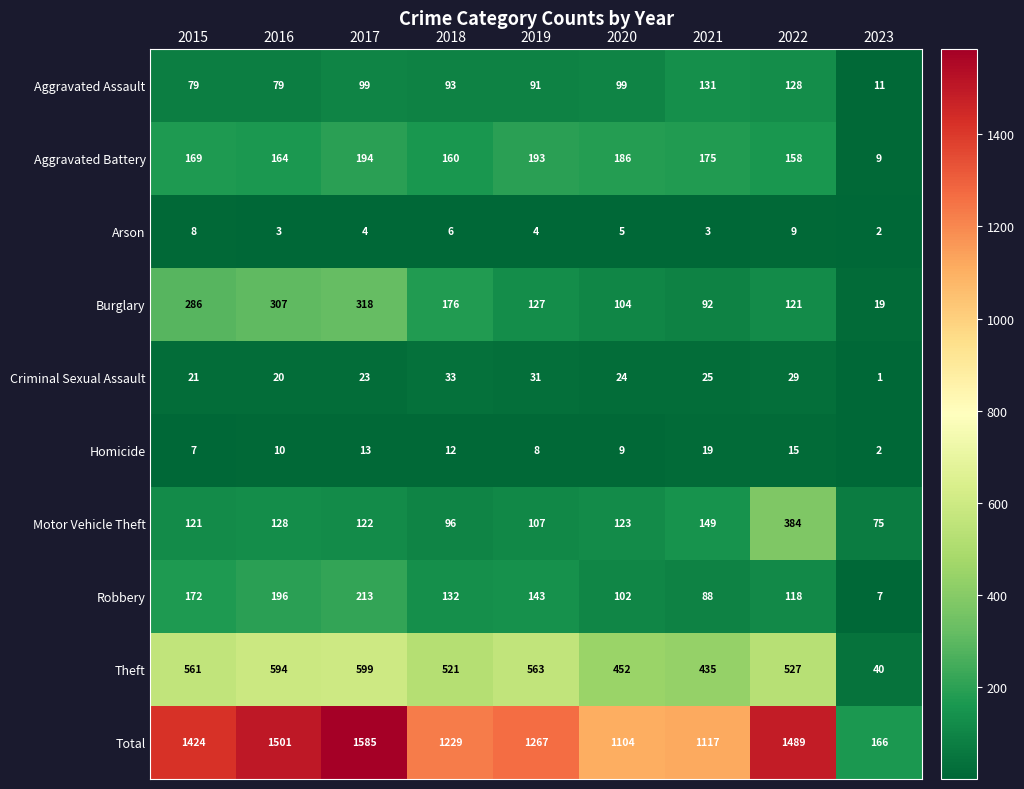

What is the difference between the second highest and minimum values in the Homicide series?

13